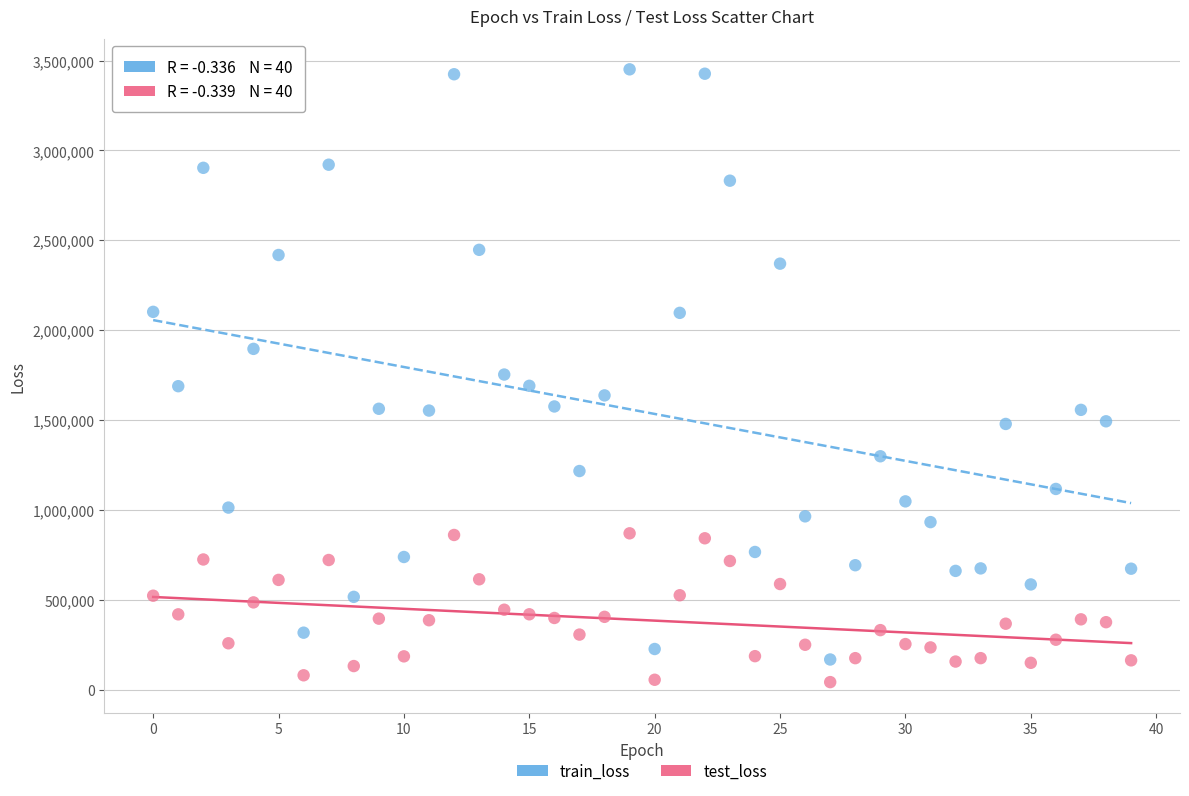

Which series reaches the maximum Y coordinate?

train_loss